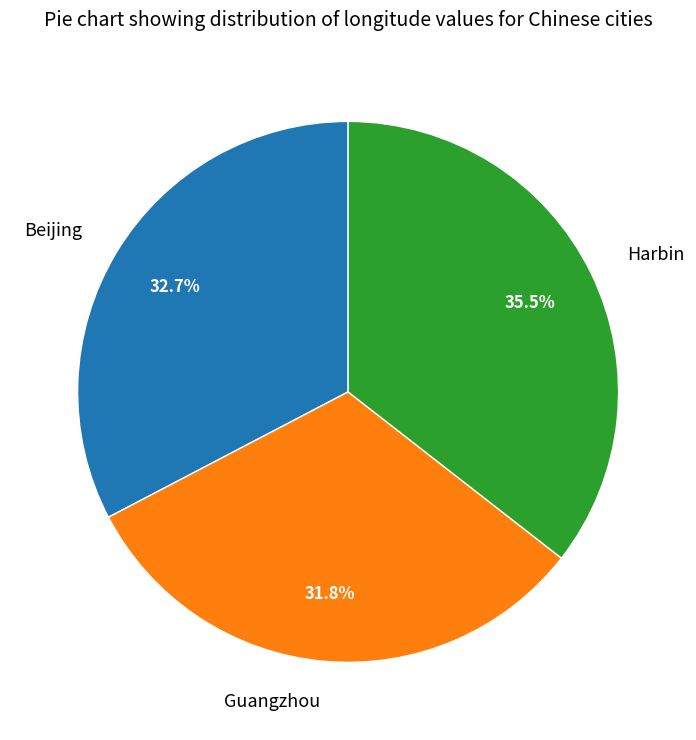

Rank the categories by value from lowest to highest.

Guangzhou, Beijing, Harbin